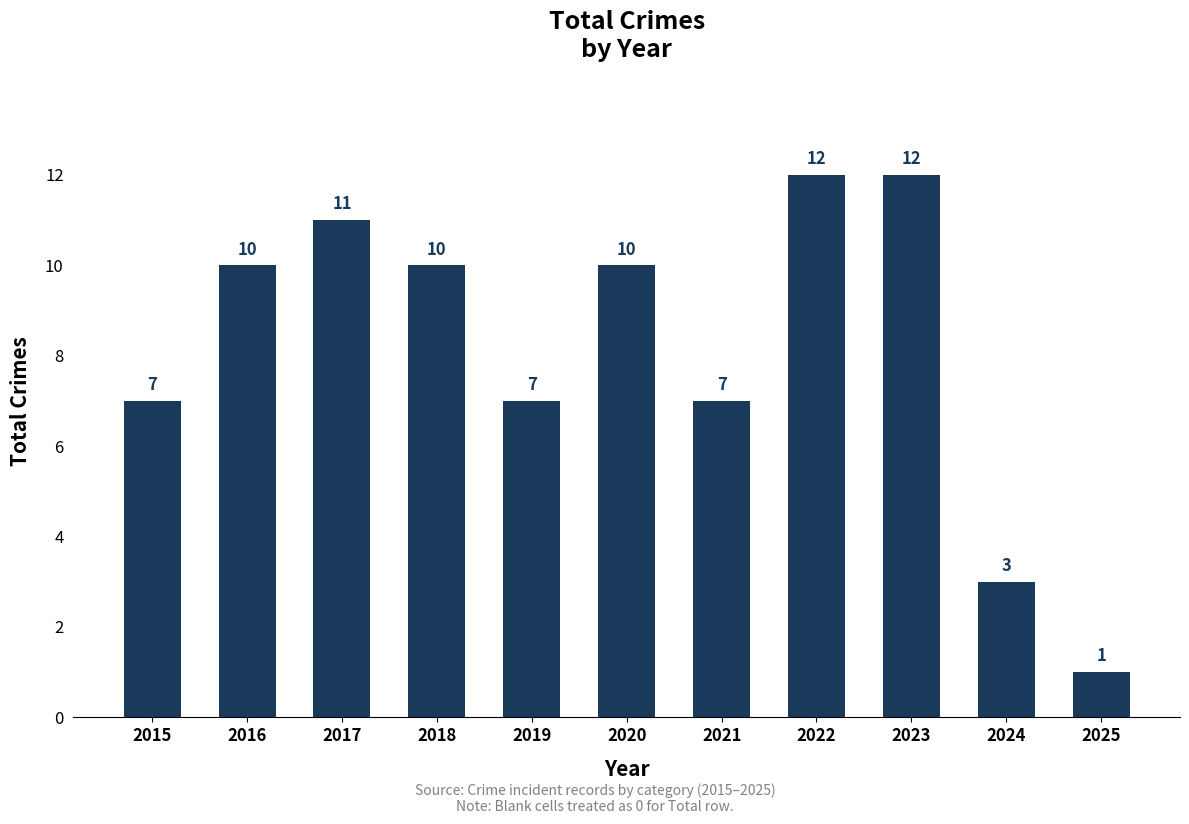

What is the greatest value displayed?

12